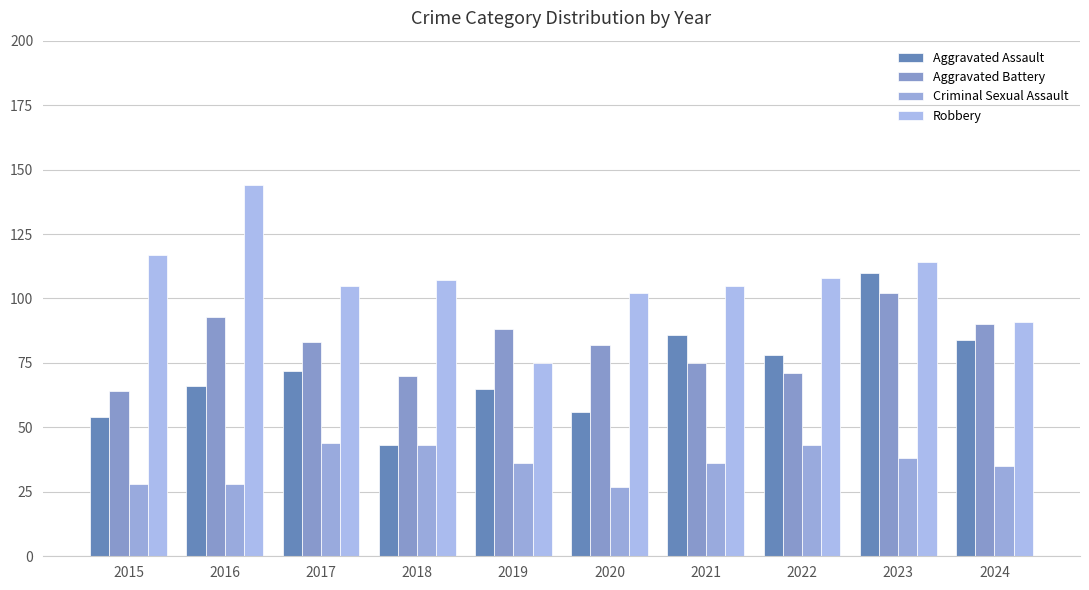

At which category is the sum across all series the highest?

2023